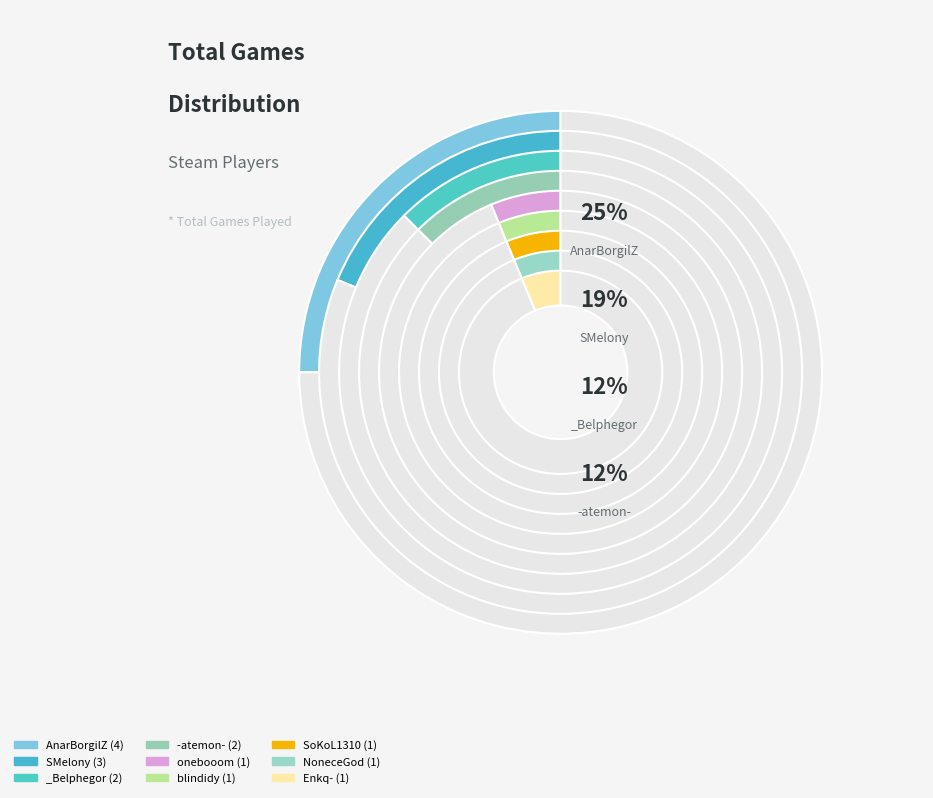

Which has a higher value, AnarBorgilZ or -atemon-?

AnarBorgilZ